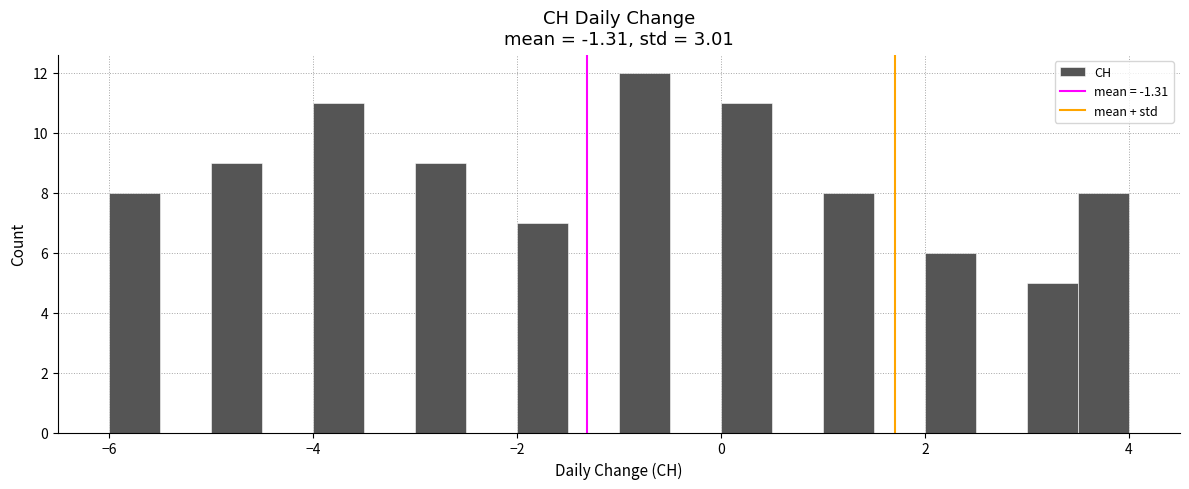

Read against the x-axis, roughly where is the centre of the tallest bar?

-0.8